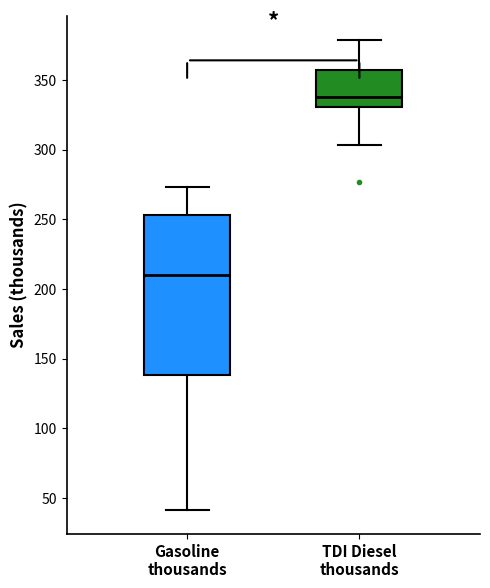

Reading left to right, transcribe this box plot: for each box, give where its median line is, the range the box spans, and where its two whiskers end, as read against the y-axis. The values are not printed on the chart, so give them approximately, as read against the axis.

Gasoline thousands: median 210, box 140 to 255, whiskers 40 to 275
TDI Diesel thousands: median 340, box 330 to 355, whiskers 305 to 380